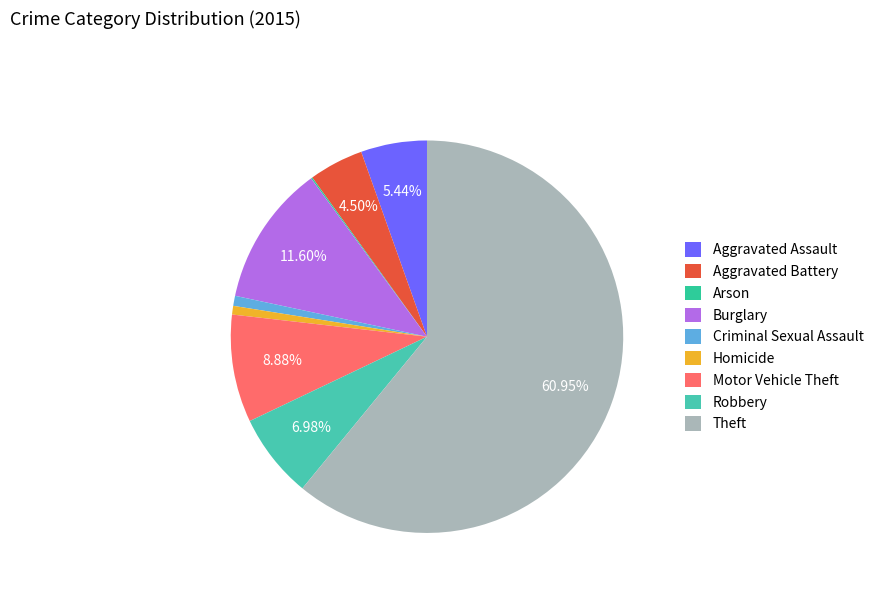

Rank the categories by value from lowest to highest.

Arson, Homicide, Criminal Sexual Assault, Aggravated Battery, Aggravated Assault, Robbery, Motor Vehicle Theft, Burglary, Theft